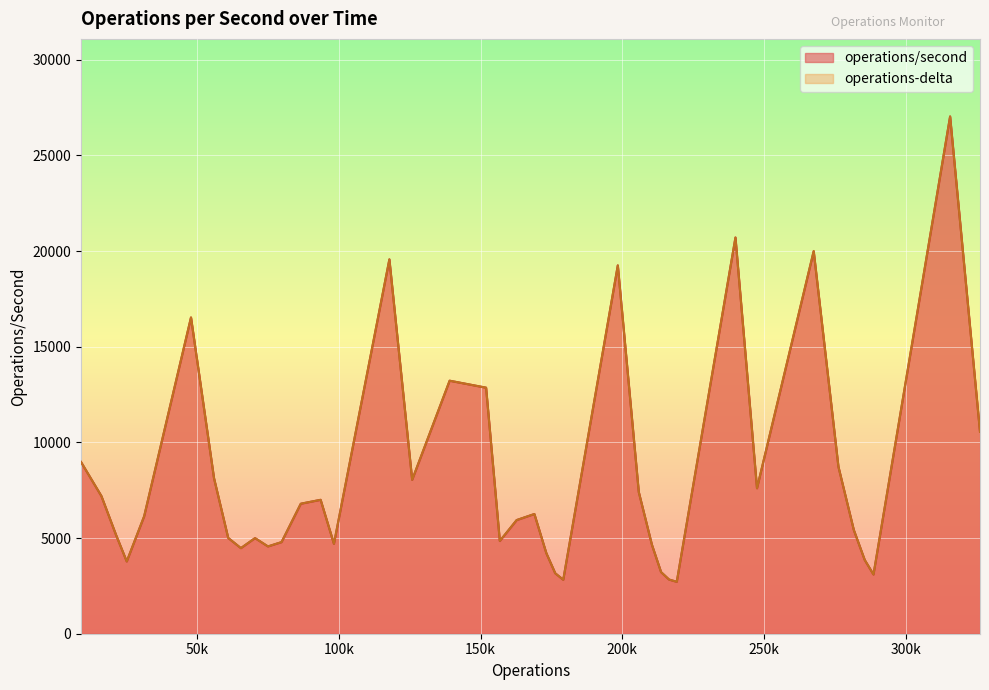

Where is the first local maximum for operations-delta?

47787